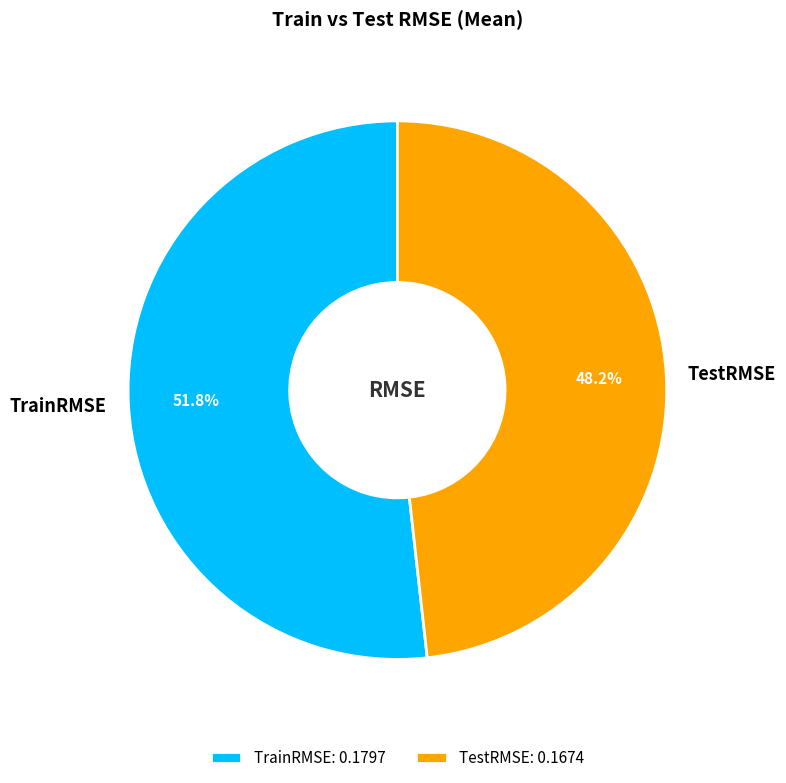

To the nearest percent, what percentage of the pie is TestRMSE?

48%